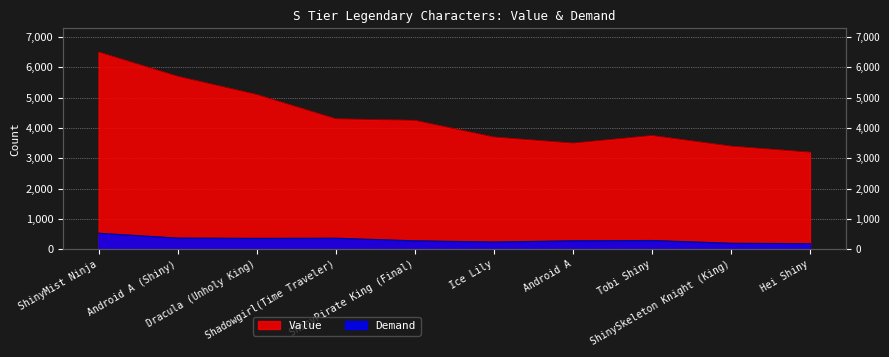

Where is the first local maximum for Demand?

Shadowgirl(Time Traveler)